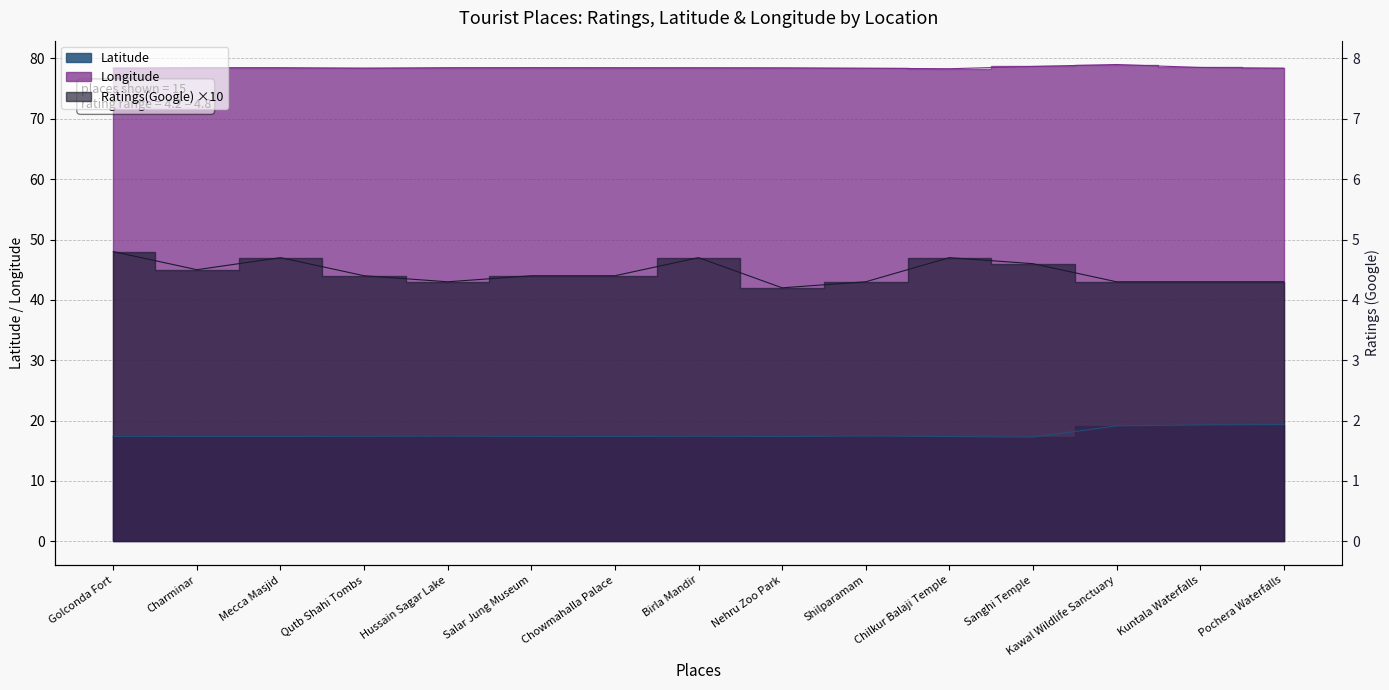

Reading left to right, list all the values displayed in this chart.

Ratings(Google): Golconda Fort=48.0	Charminar=45.0	Mecca Masjid=47.0	Qutb Shahi Tombs=44.0	Hussain Sagar Lake=43.0	Salar Jung Museum=44.0	Chowmahalla Palace=44.0	Birla Mandir=47.0	Nehru Zoo Park=42.0	Shilparamam=43.0	Chilkur Balaji Temple=47.0	Sanghi Temple=46.0	Kawal Wildlife Sanctuary=43.0	Kuntala Waterfalls=43.0	Pochera Waterfalls=43.0
Latitude: Golconda Fort=17.4	Charminar=17.4	Mecca Masjid=17.4	Qutb Shahi Tombs=17.4	Hussain Sagar Lake=17.4	Salar Jung Museum=17.4	Chowmahalla Palace=17.4	Birla Mandir=17.4	Nehru Zoo Park=17.4	Shilparamam=17.5	Chilkur Balaji Temple=17.4	Sanghi Temple=17.3	Kawal Wildlife Sanctuary=19.1	Kuntala Waterfalls=19.3	Pochera Waterfalls=19.3
Longitude: Golconda Fort=78.4	Charminar=78.5	Mecca Masjid=78.5	Qutb Shahi Tombs=78.4	Hussain Sagar Lake=78.5	Salar Jung Museum=78.5	Chowmahalla Palace=78.5	Birla Mandir=78.5	Nehru Zoo Park=78.5	Shilparamam=78.4	Chilkur Balaji Temple=78.3	Sanghi Temple=78.7	Kawal Wildlife Sanctuary=79.0	Kuntala Waterfalls=78.5	Pochera Waterfalls=78.4